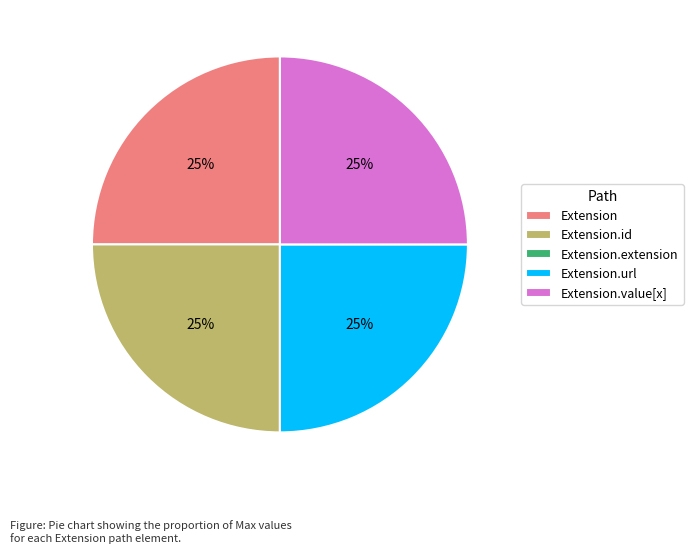

To the nearest percent, what is the combined percentage of Extension.id and Extension.url?

50%